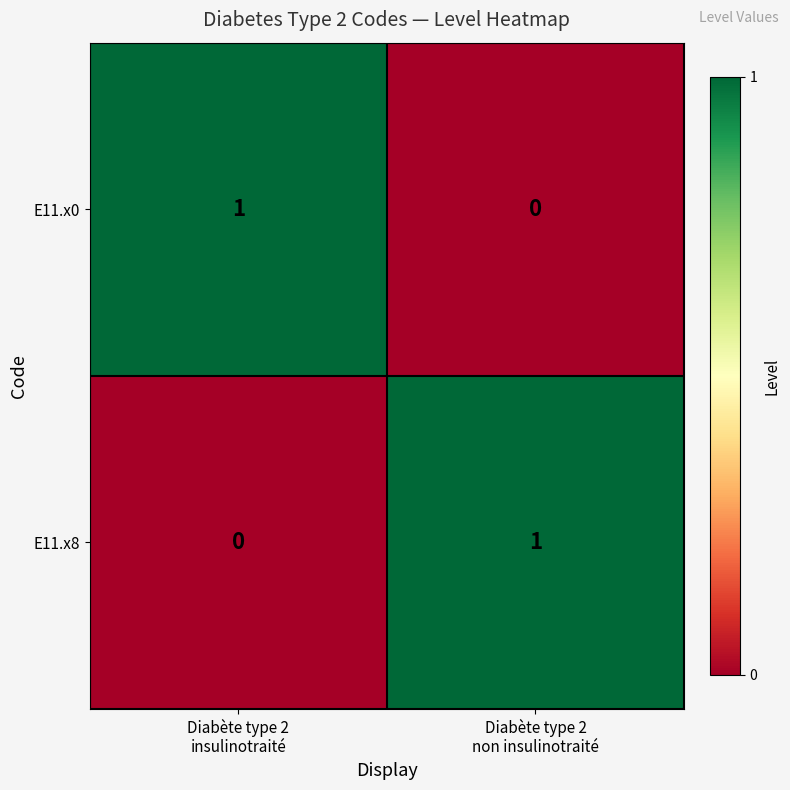

Reading left to right, transcribe all the data shown in this chart.

E11.x0: 1	0
E11.x8: 0	1